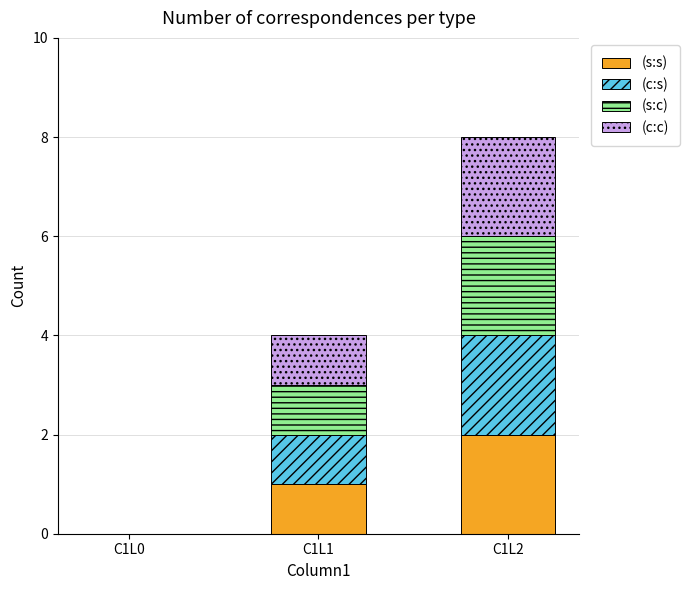

Which category has the highest value in the (s:s) series?

C1L2